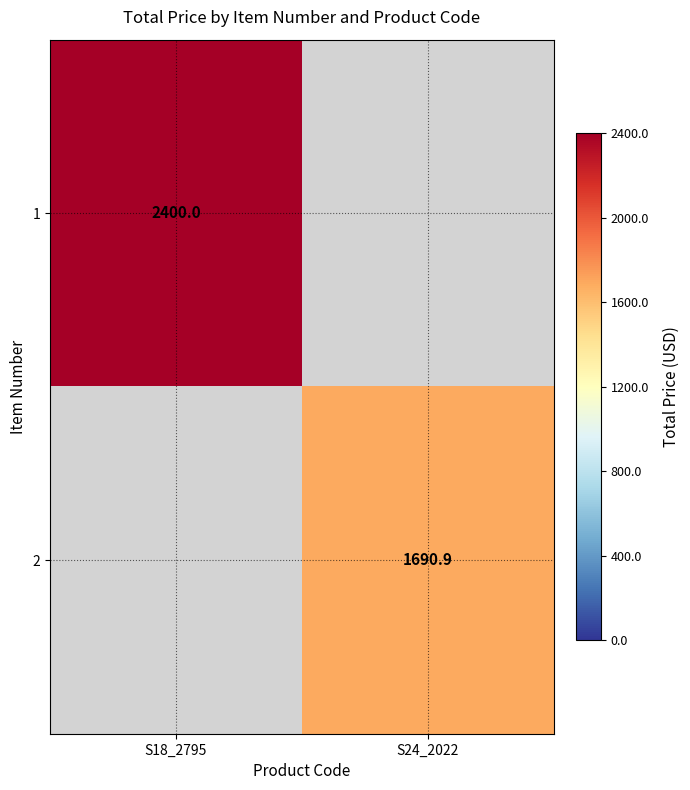

The 1 series shows 584.3 at S18_2795. True or false?

False